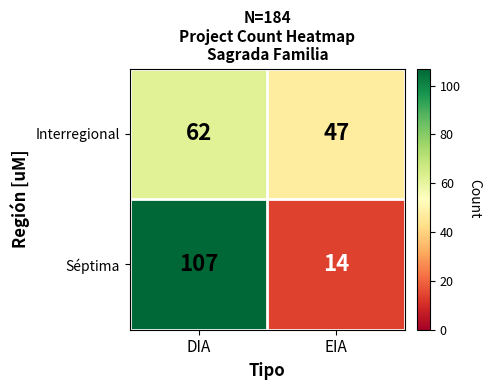

Which series has the largest range (max minus min)?

Séptima